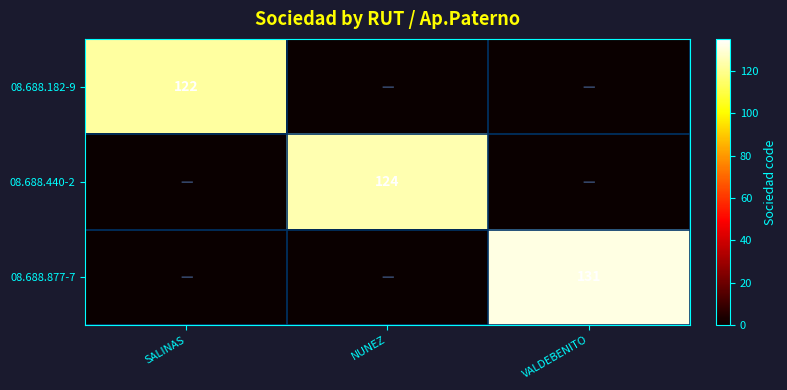

Is it true that 08.688.877-7 equals 85 at VALDEBENITO?

False